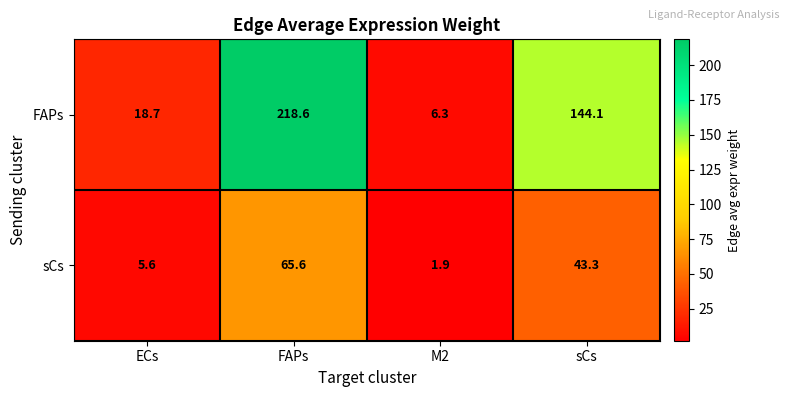

Count the number of categories in the chart.

4